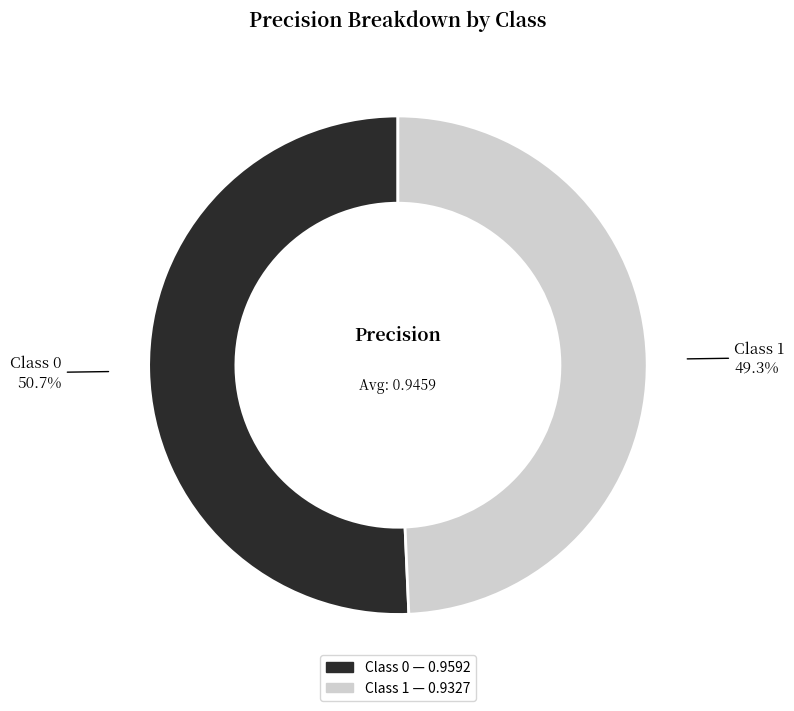

Is there a majority slice in this chart?

Yes